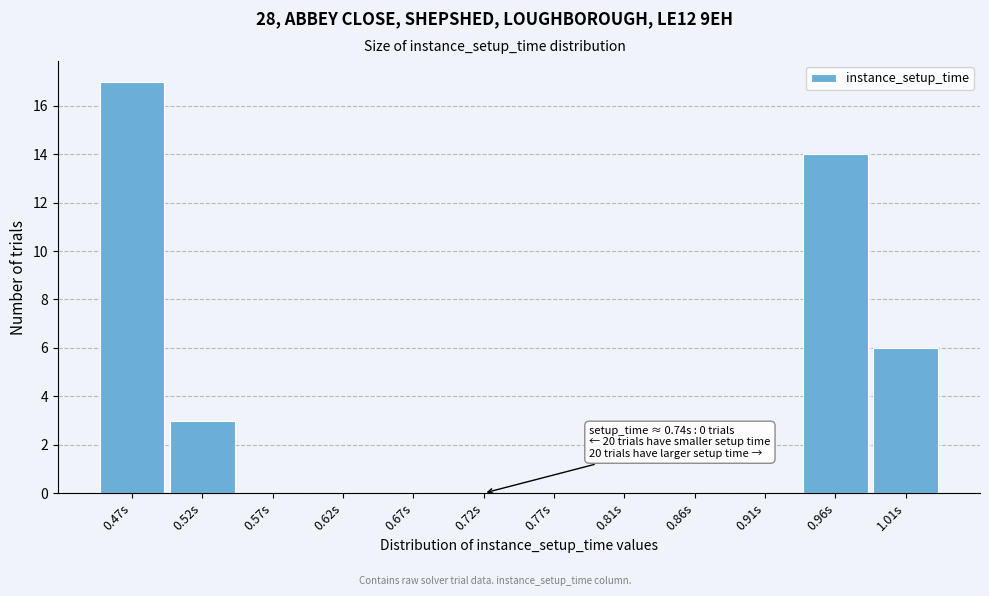

Reading left to right, list all the values displayed in this chart.

0.47s=17	0.52s=3	0.57s=0	0.62s=0	0.67s=0	0.72s=0	0.77s=0	0.81s=0	0.86s=0	0.91s=0	0.96s=14	1.01s=6